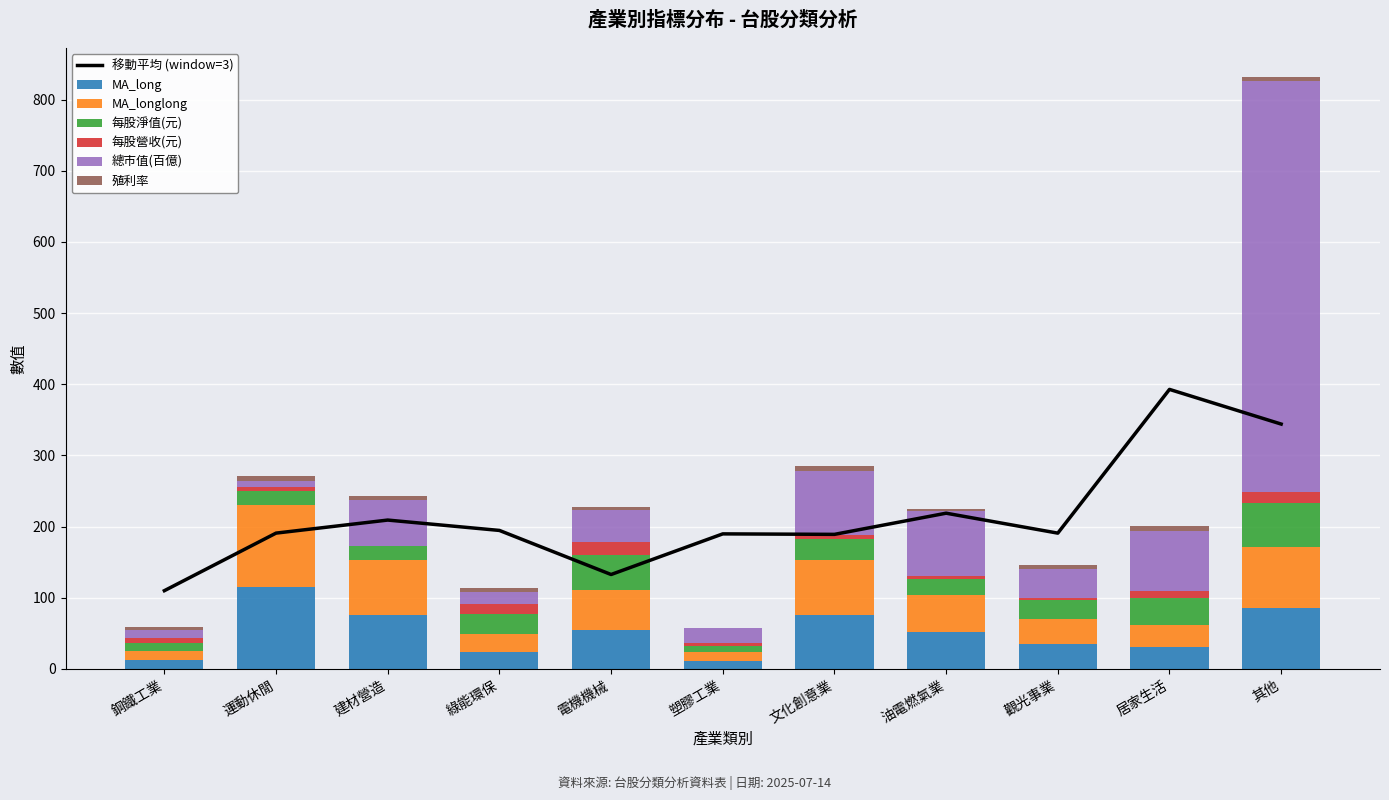

Which series changed the most between 綠能環保 and 其他?

總市值(百億)